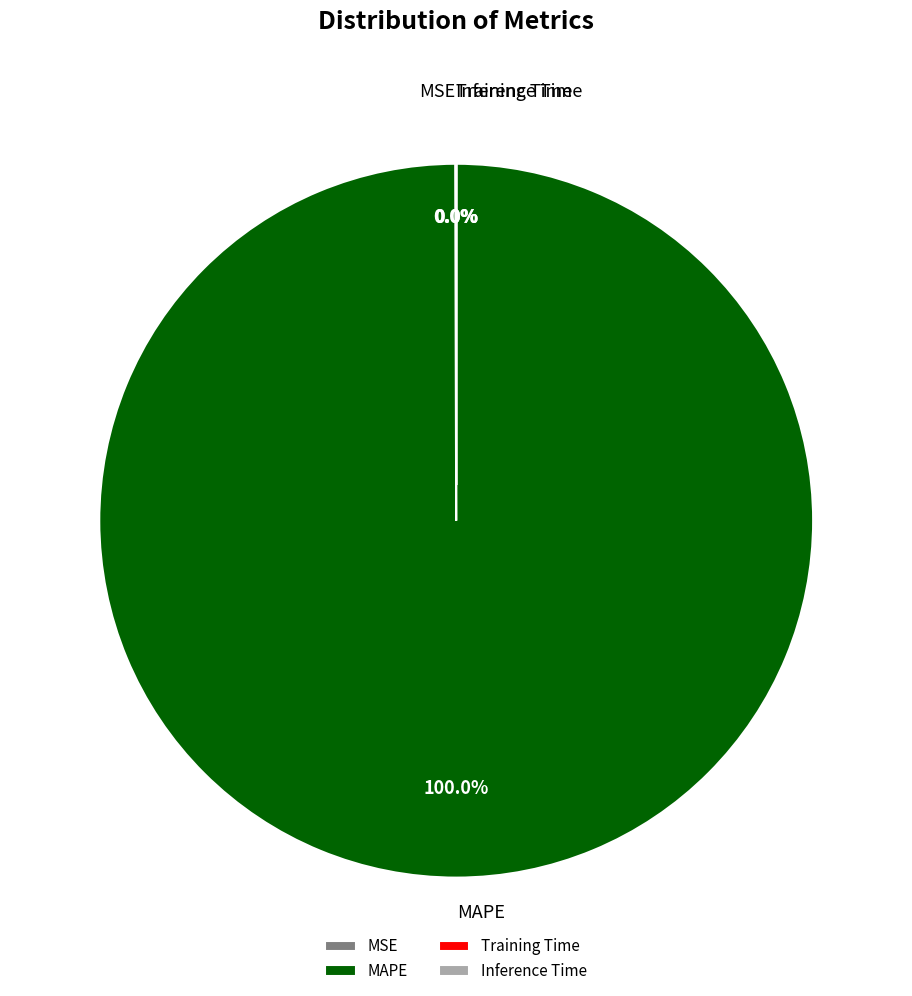

Which category has the smallest portion of the pie?

Inference Time